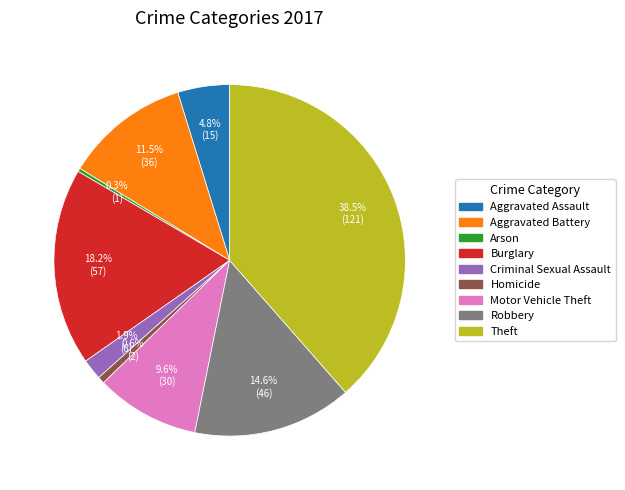

Does Aggravated Assault account for over 50% of the chart?

No